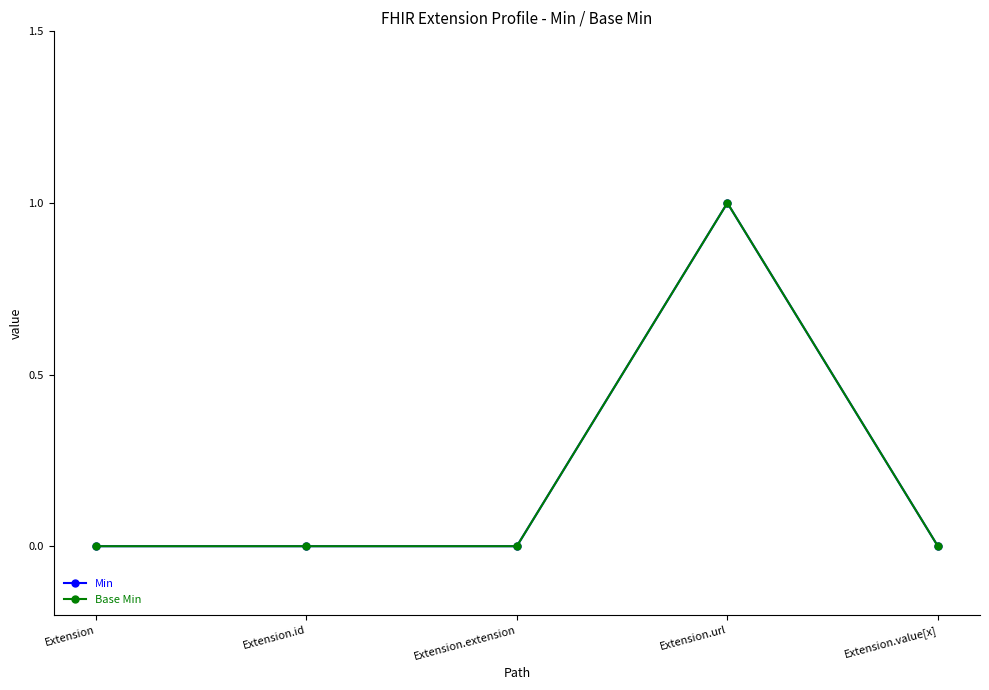

Reading left to right, what are all the values shown in this chart?

Min: 0	0	0	1	0
Base Min: 0	0	0	1	0